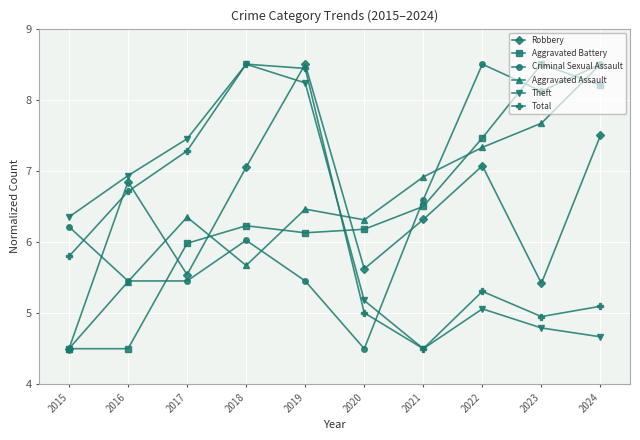

At which category does Theft reach its first local valley?

2021